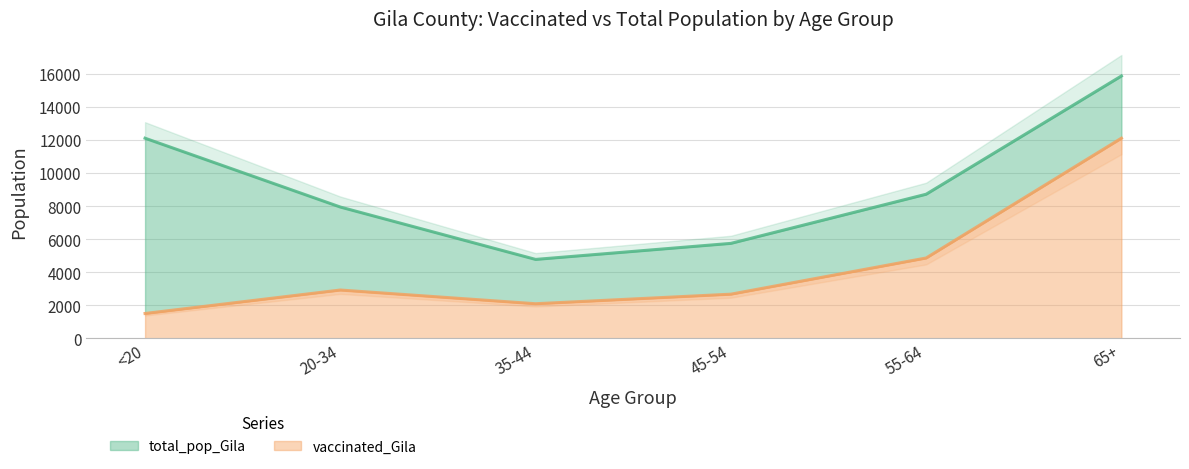

What are all the series names shown in the legend?

vaccinated_Gila, total_pop_Gila